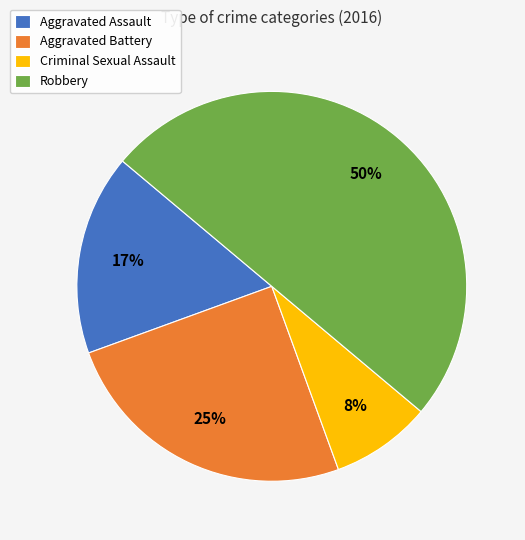

How many segments does this pie chart have?

4